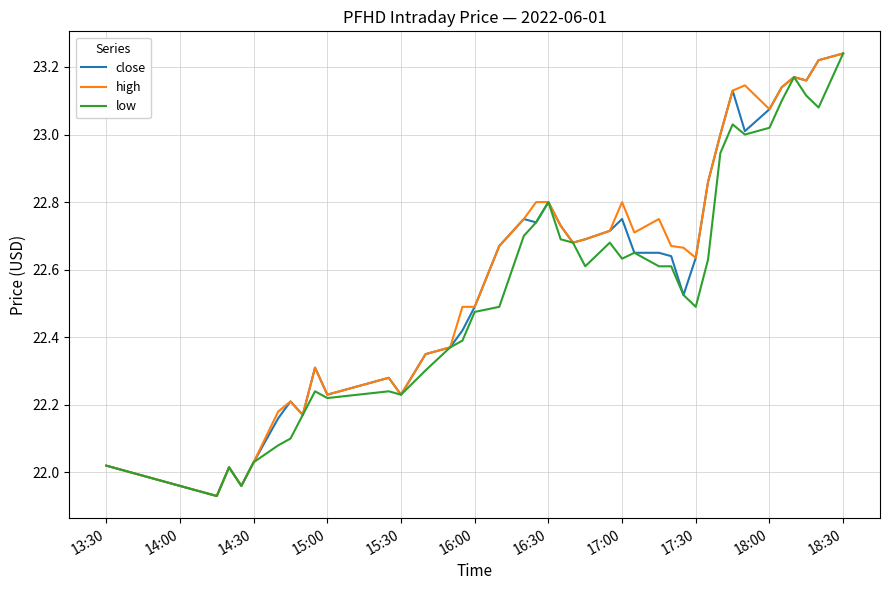

What is the lowest value of the close series?

21.9